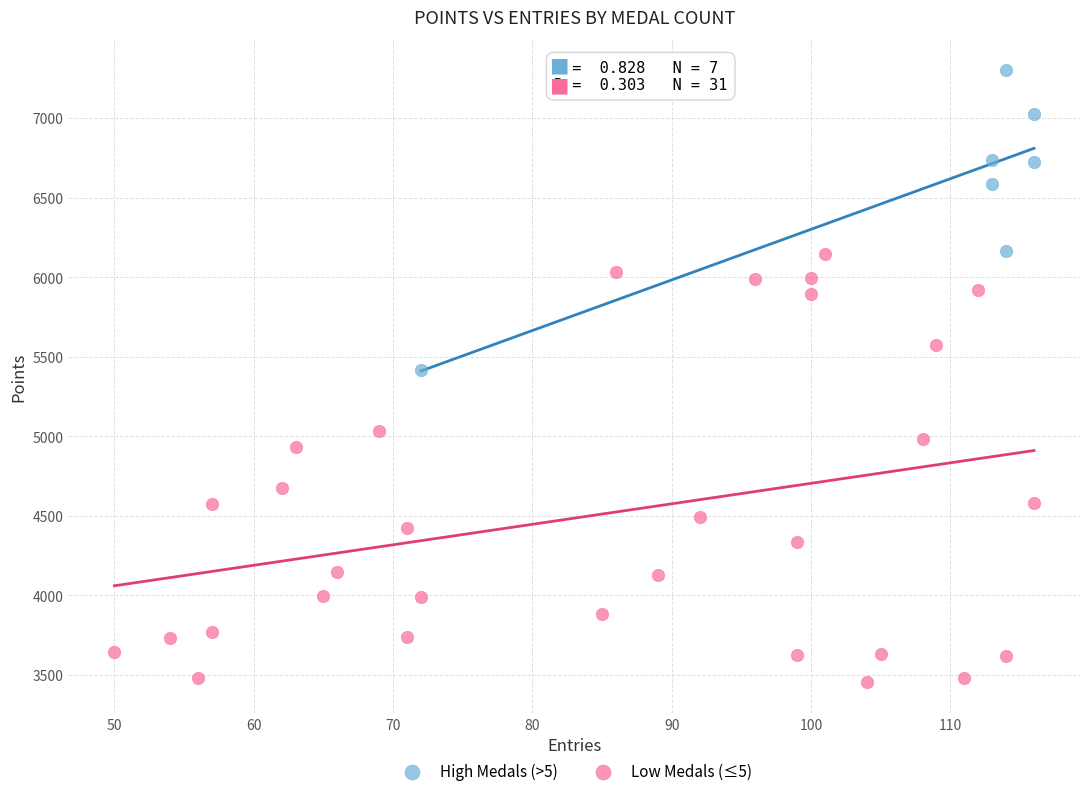

Which series contains the highest Y value?

High Medals (>5)